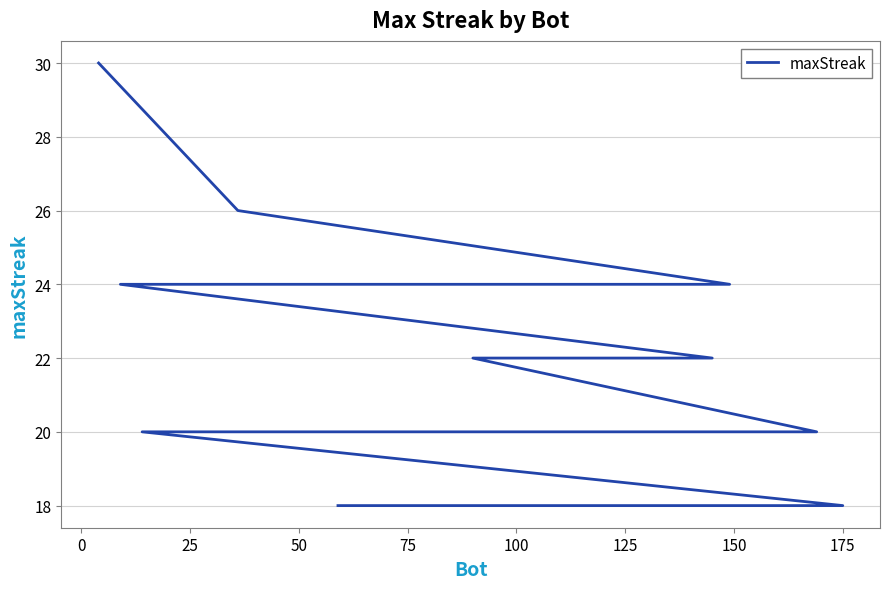

What is the smallest value displayed?

18